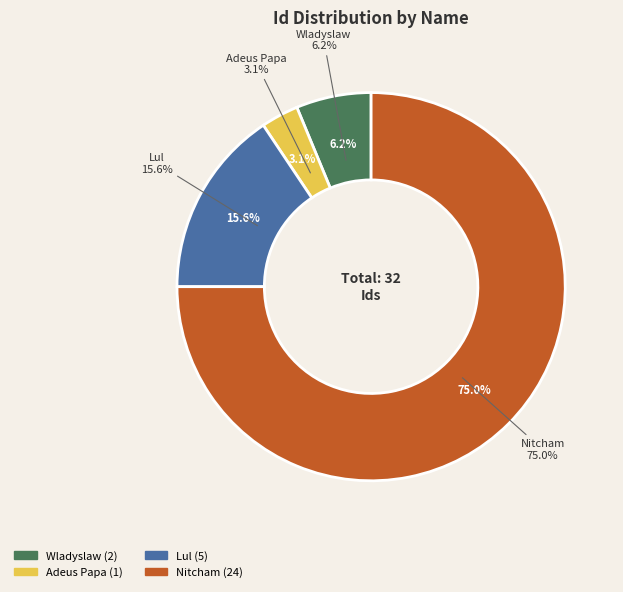

Do Lul and Nitcham together represent more than half of the pie?

Yes